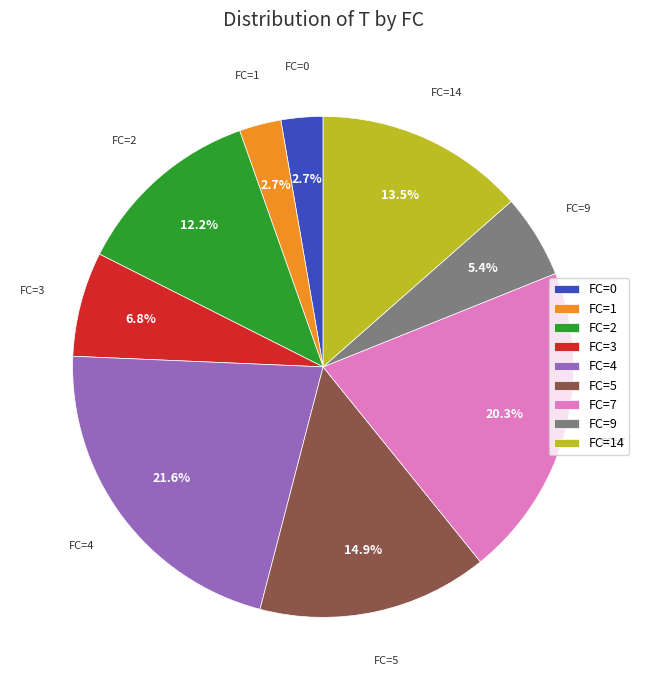

Which slice is the largest?

FC=4